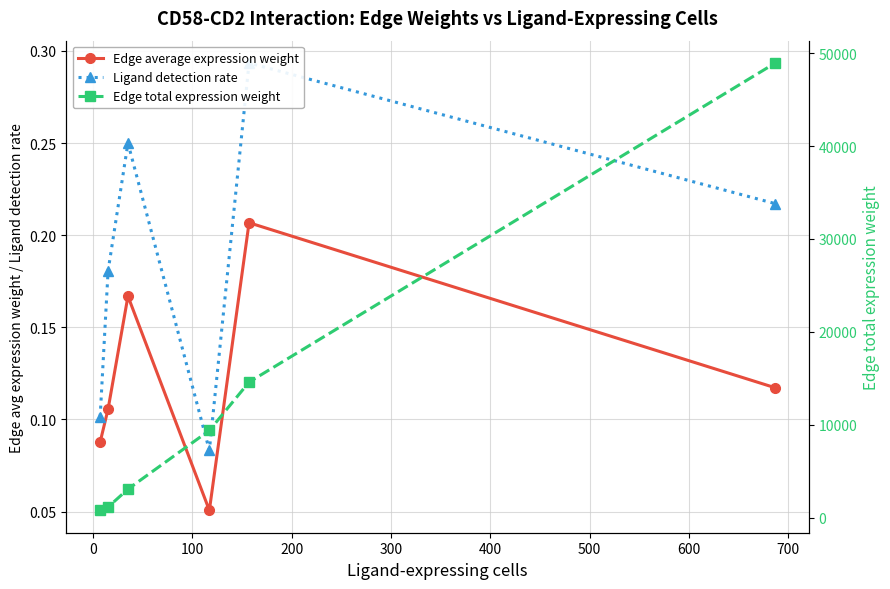

The Edge total expression weight series shows 612.6 at 0. True or false?

False